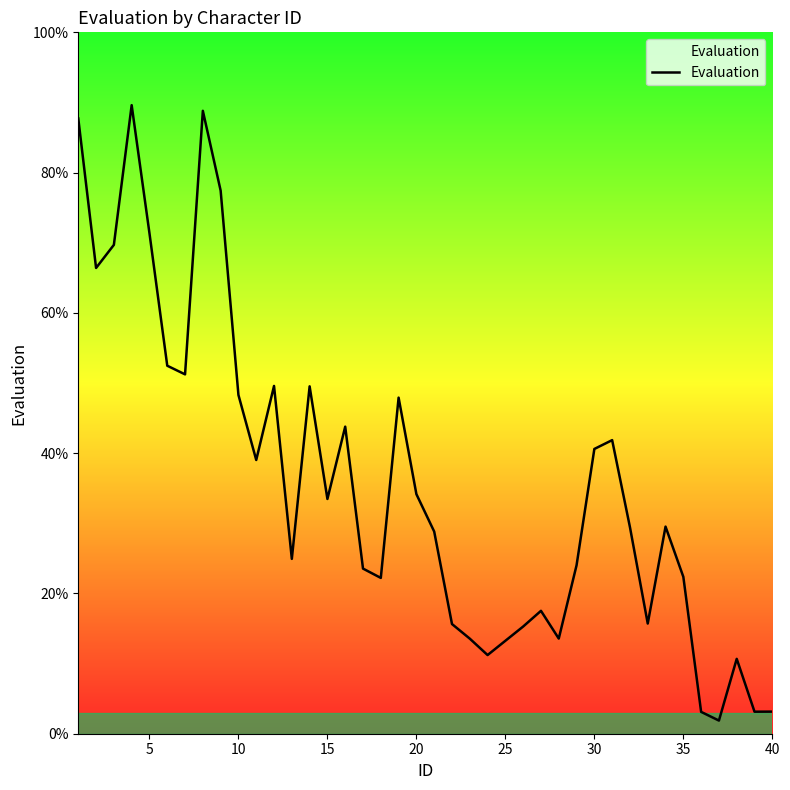

What is the greatest value displayed?

89.6